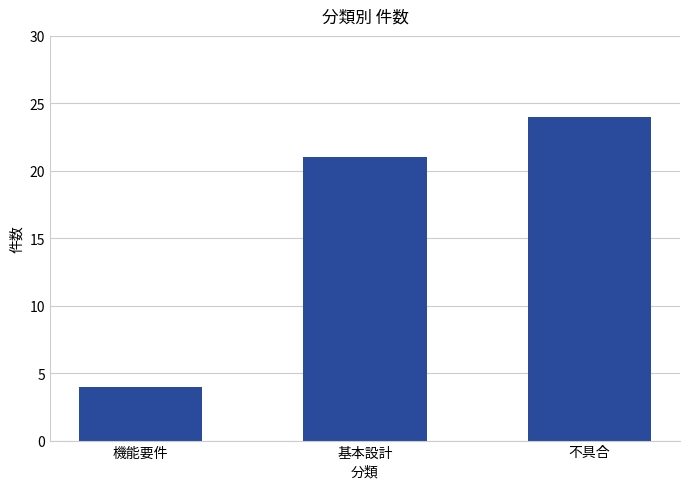

Reading left to right, list all the values displayed in this chart.

機能要件=4	基本設計=21	不具合=24